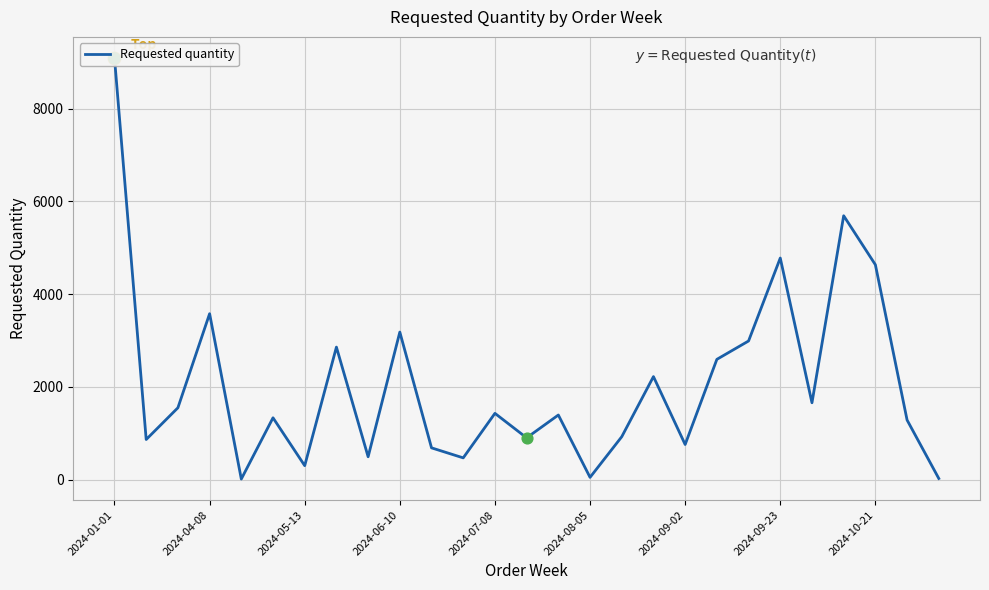

Approximately how many times larger is the value at 14 compared to 2024-09-02?

4.6